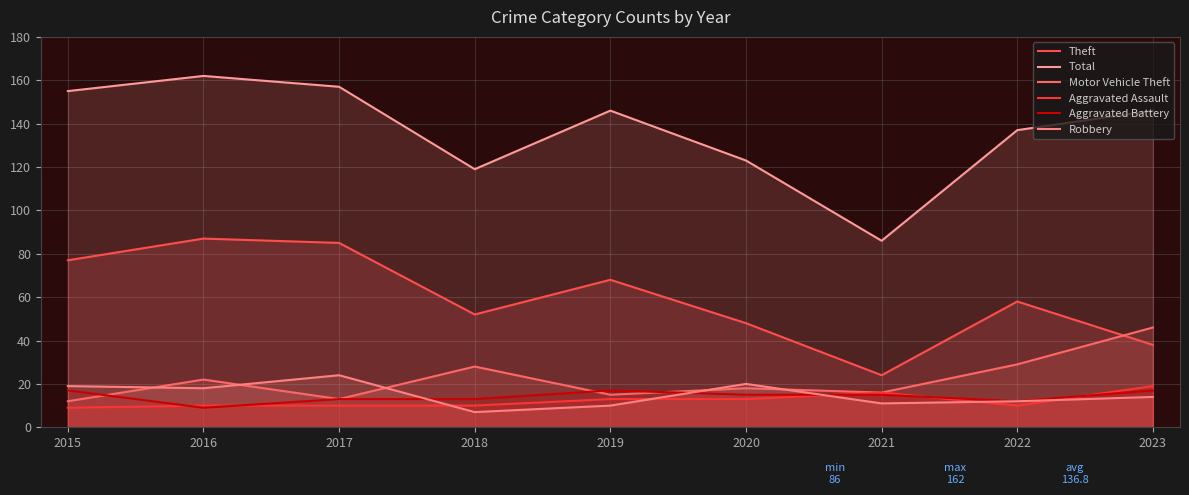

Reading left to right, what are all the values shown in this chart?

Theft: 2015=77	2016=87	2017=85	2018=52	2019=68	2020=48	2021=24	2022=58	2023=38
Total: 2015=155	2016=162	2017=157	2018=119	2019=146	2020=123	2021=86	2022=137	2023=146
Motor Vehicle Theft: 2015=12	2016=22	2017=13	2018=28	2019=15	2020=18	2021=16	2022=29	2023=46
Aggravated Assault: 2015=9	2016=10	2017=10	2018=10	2019=13	2020=13	2021=16	2022=10	2023=19
Aggravated Battery: 2015=17	2016=9	2017=13	2018=13	2019=17	2020=15	2021=15	2022=12	2023=17
Robbery: 2015=19	2016=18	2017=24	2018=7	2019=10	2020=20	2021=11	2022=12	2023=14